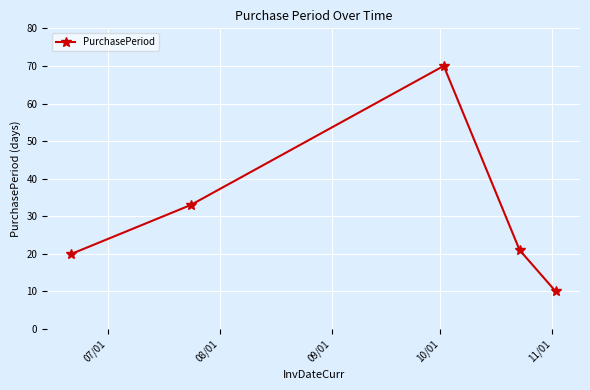

What is the value of the 3rd point from the left?

70